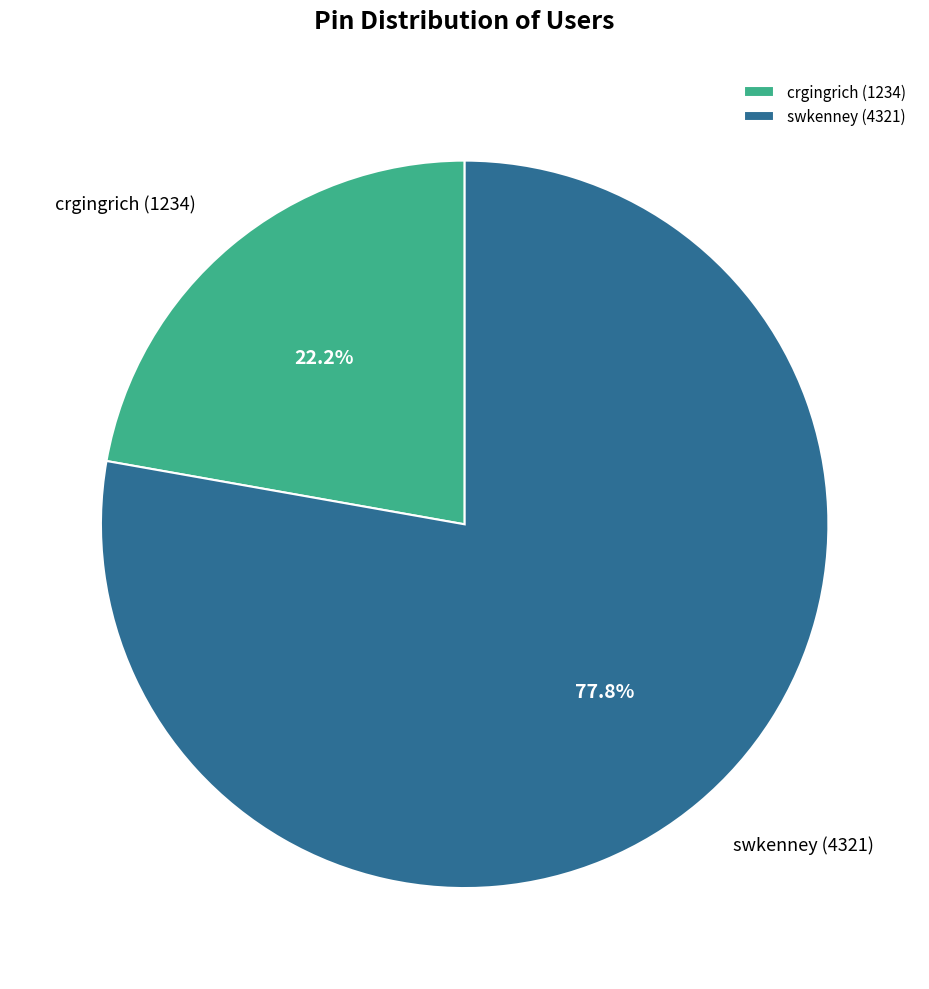

To the nearest percent, what is the difference between the largest and smallest slice percentages?

56%